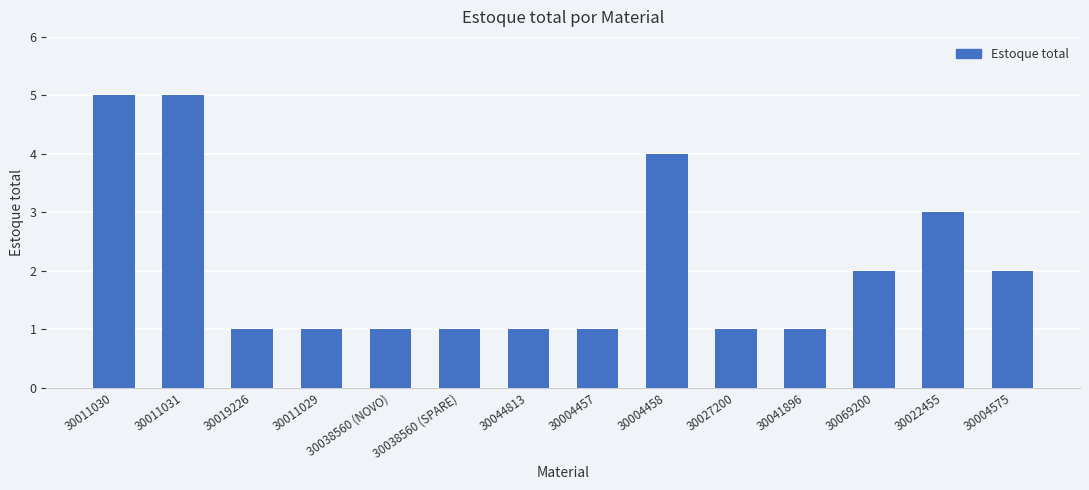

Does the chart contain any negative values?

No